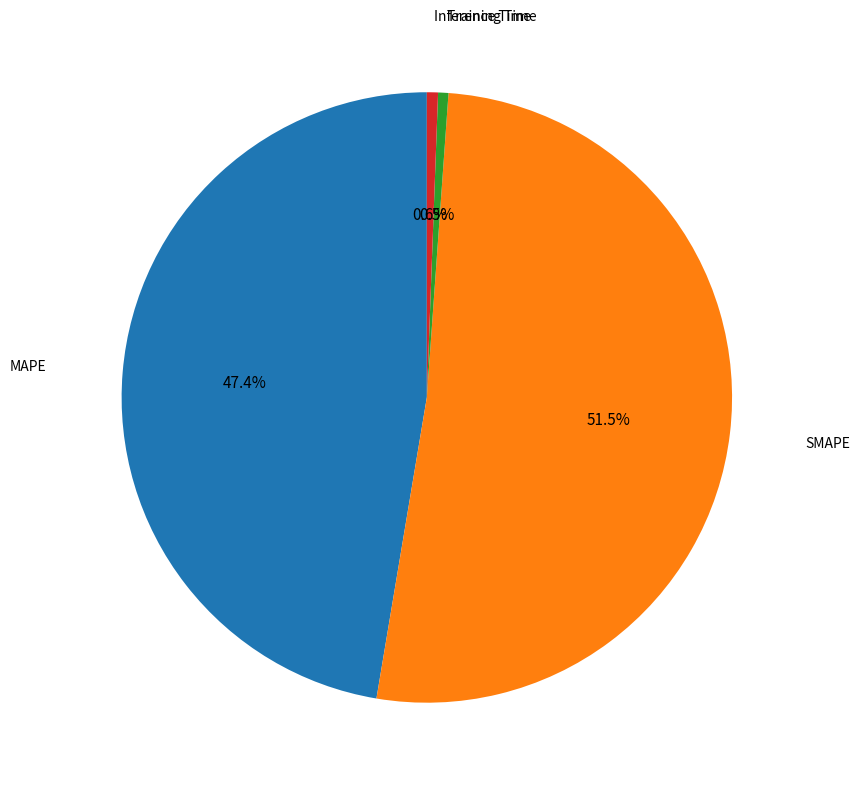

How many segments does this pie chart have?

4